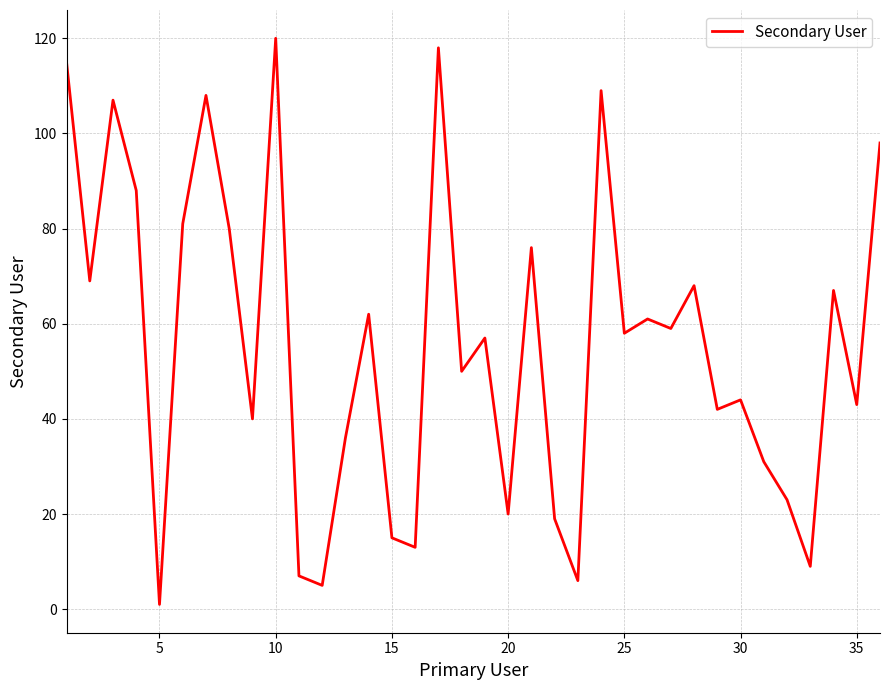

What is the greatest value displayed?

120